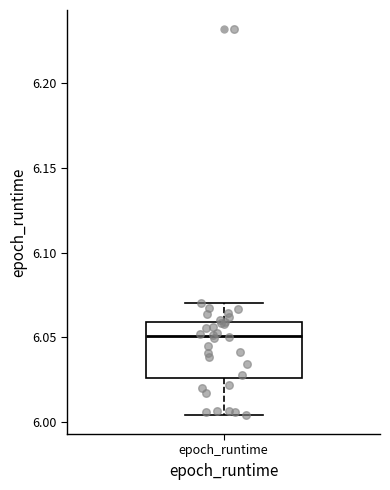

Transcribe this box plot: give where the median line is, the range the box spans, and where the two whiskers end, as read against the y-axis. The values are not printed on the chart, so give them approximately, as read against the axis.

median 6.050, box 6.025 to 6.060, whiskers 6.005 to 6.070